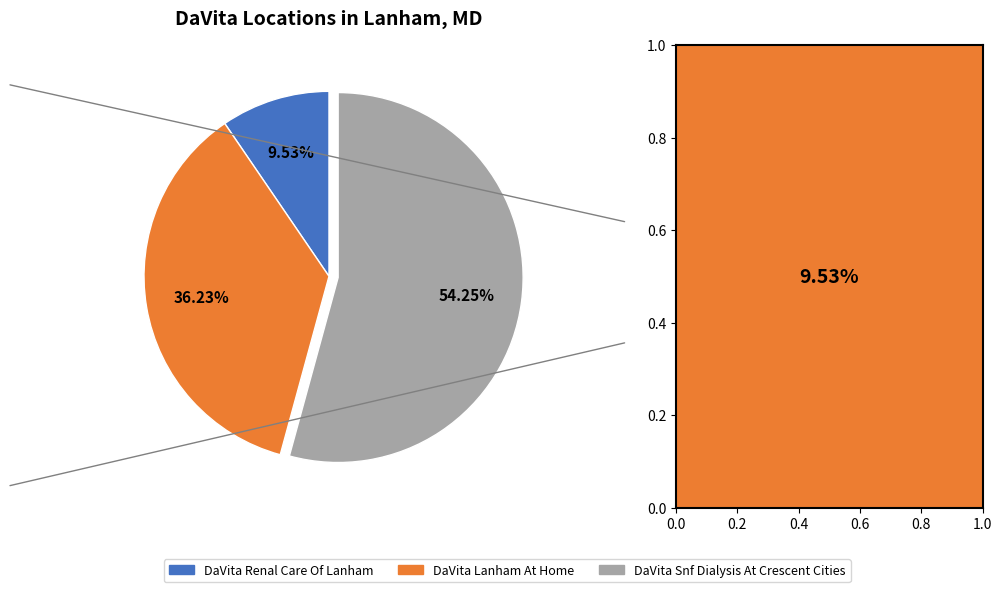

To the nearest percent, what portion does DaVita Renal Care Of Lanham represent?

10%